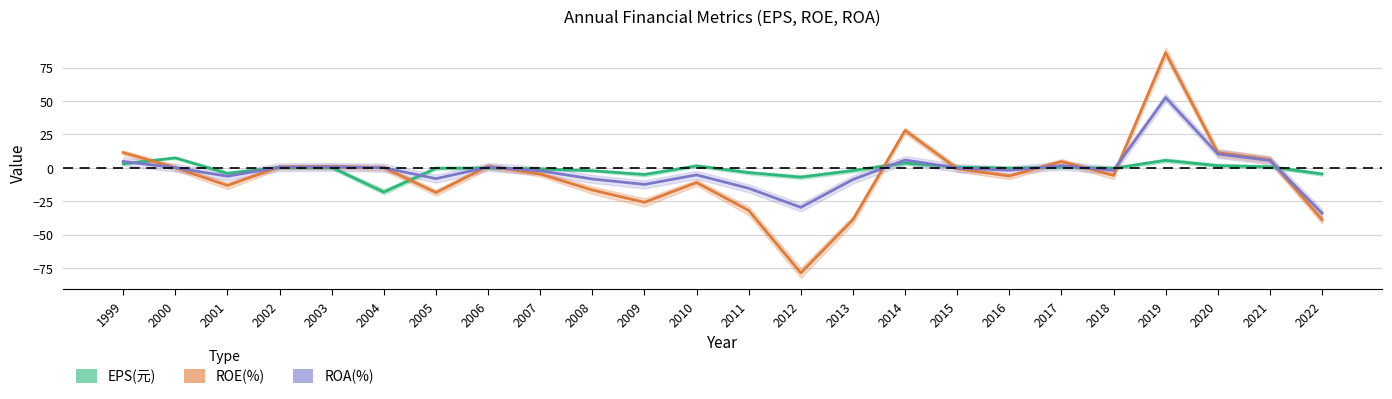

Which series has the largest total across all categories?

EPS(元)